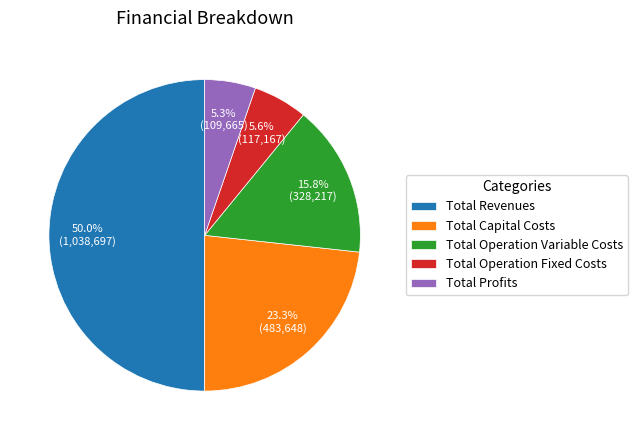

What is the largest slice in the pie chart?

Total Revenues